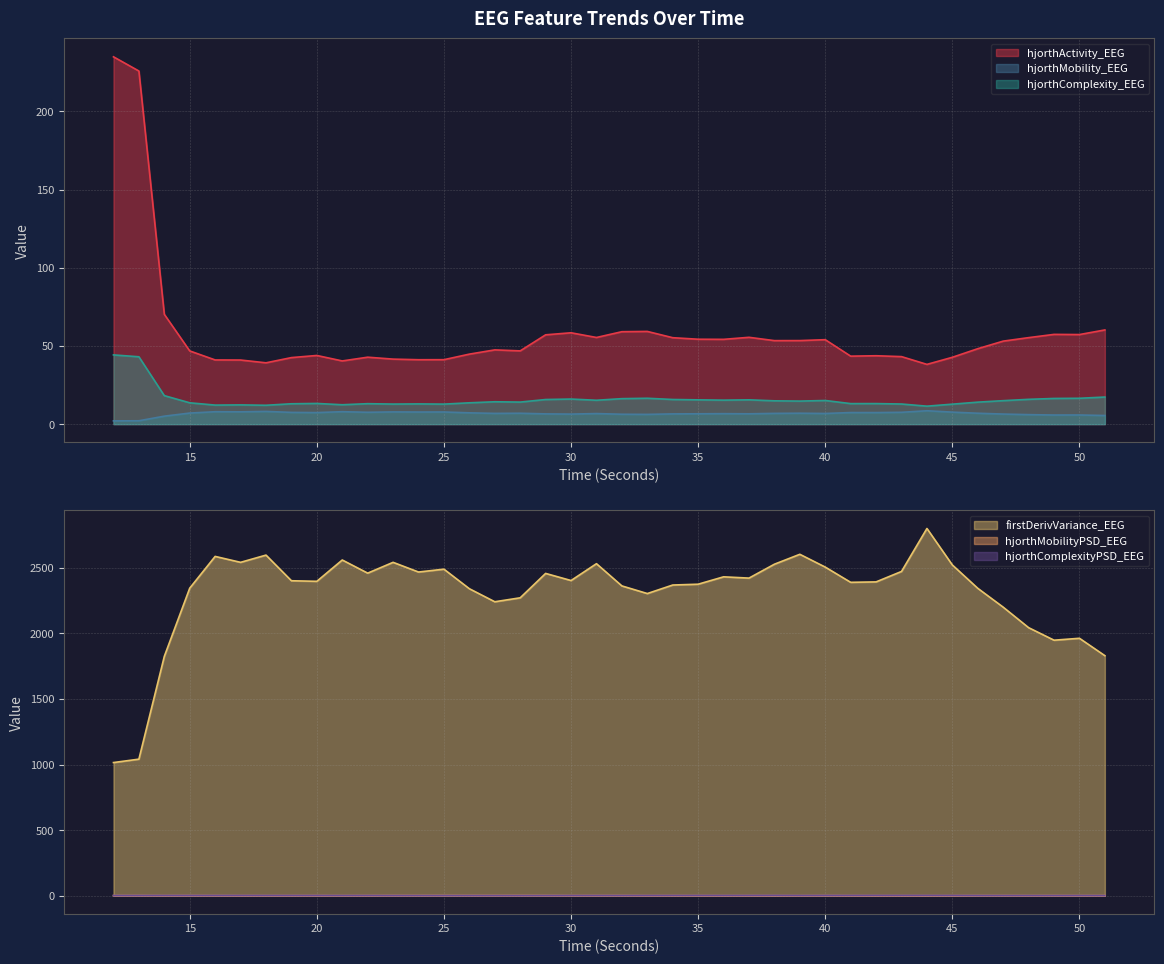

True or false: hjorthMobility_EEG has a value of 6.4 at 30.

True